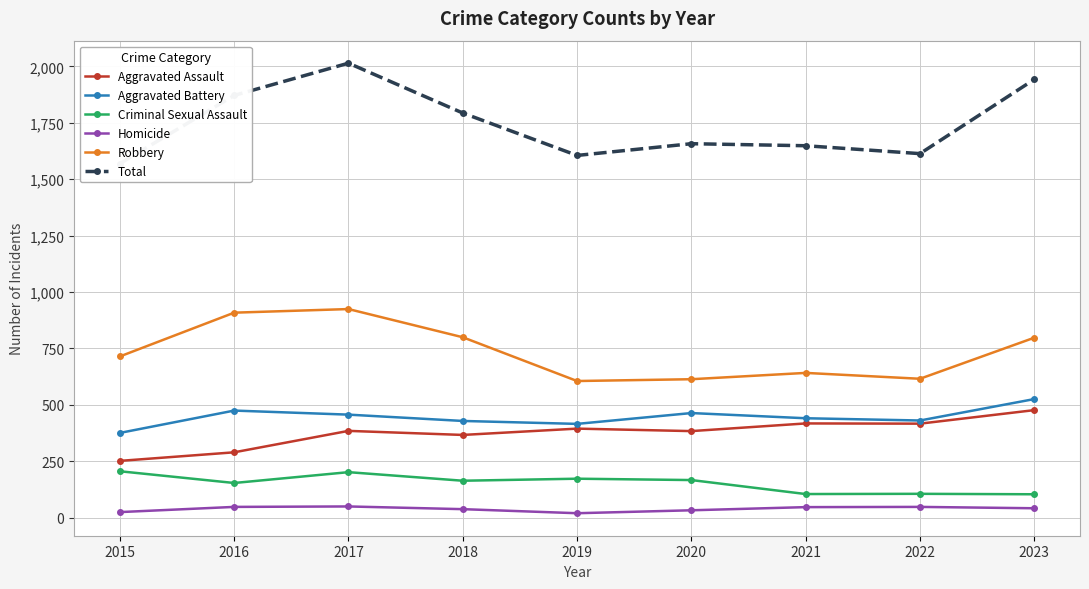

How many interior local peaks does the Total series have?

2